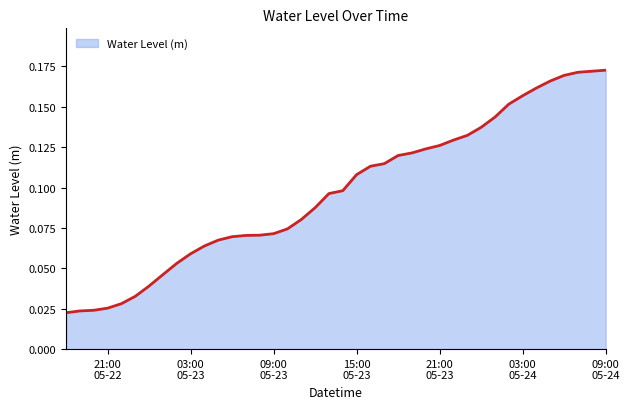

Reading left to right, what are all the values shown in this chart?

0.0	0.0	0.0	0.0	0.0	0.0	0.0	0.0	0.1	0.1	0.1	0.1	0.1	0.1	0.1	0.1	0.1	0.1	0.1	0.1	0.1	0.1	0.1	0.1	0.1	0.1	0.1	0.1	0.1	0.1	0.1	0.1	0.2	0.2	0.2	0.2	0.2	0.2	0.2	0.2